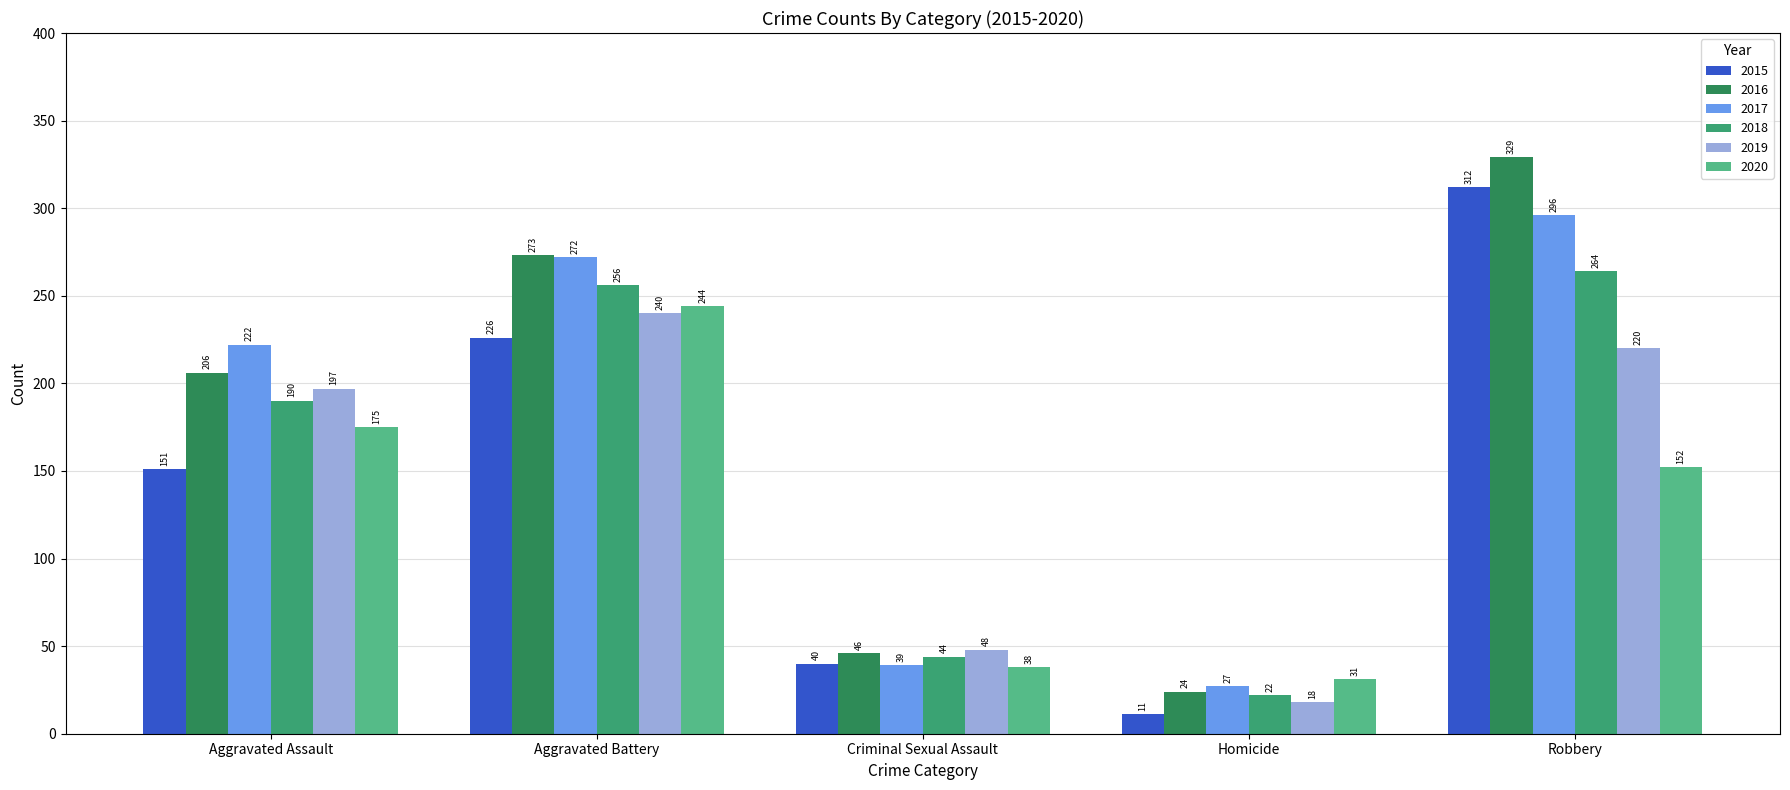

How many series are shown in this chart?

6